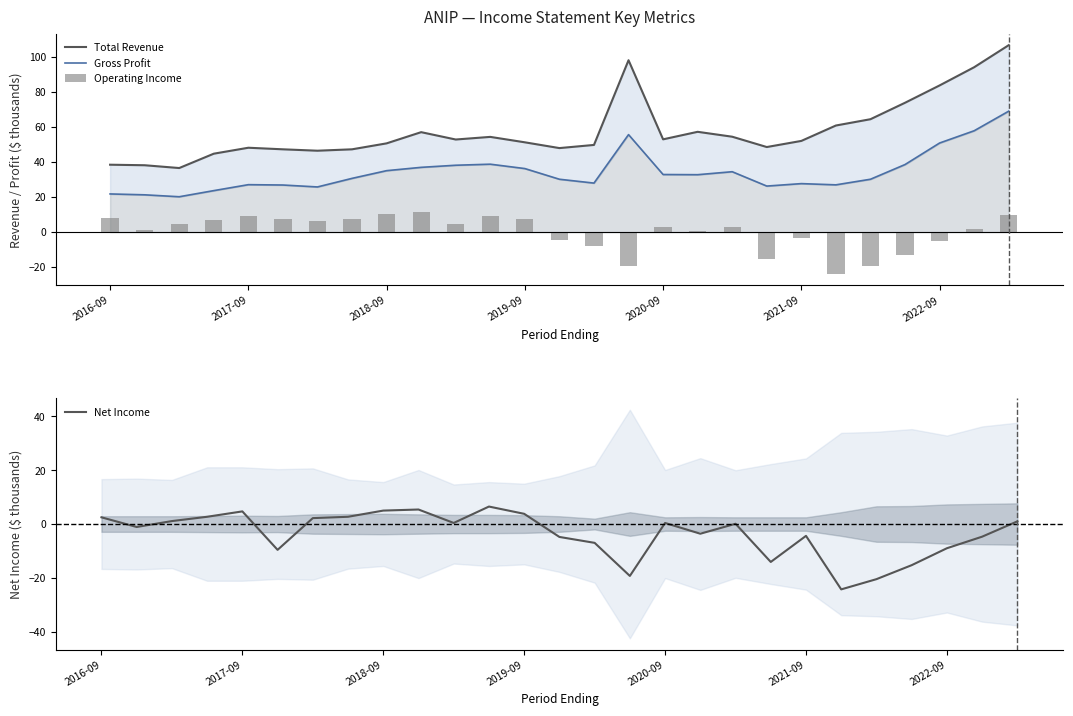

What is the value of the Gross Profit bar at the 13th from the left?

36.3